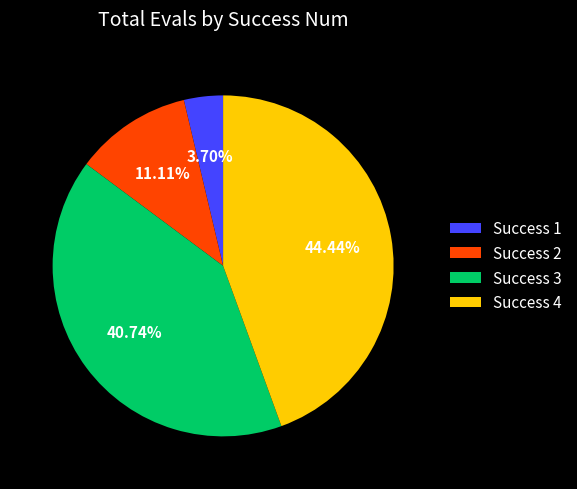

To the nearest percent, what is the difference between the largest and smallest slice percentages?

41%